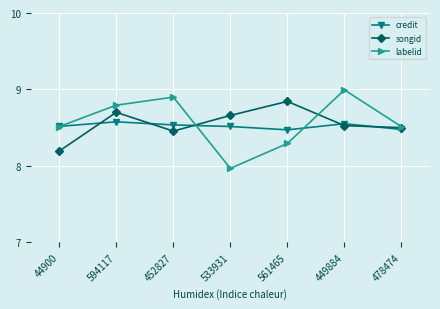

What is the label of the 3rd point from the left?

452827